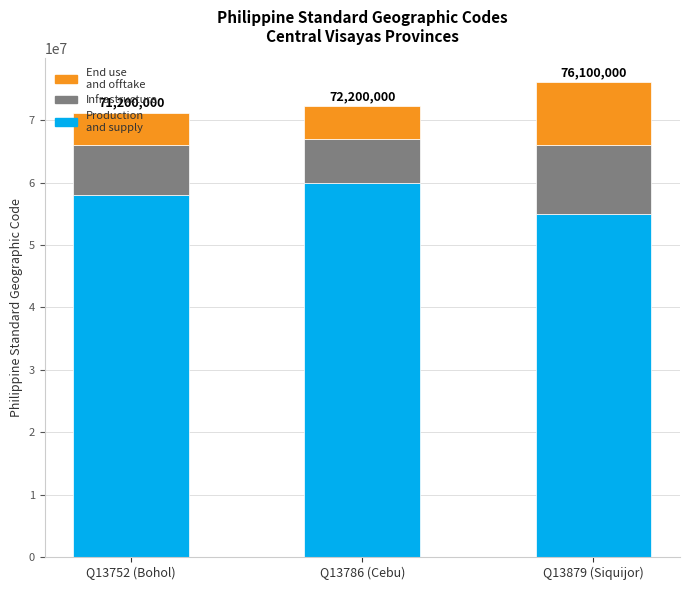

The value of Production and supply at Q13879 (Siquijor) is 55000000. True or false?

True